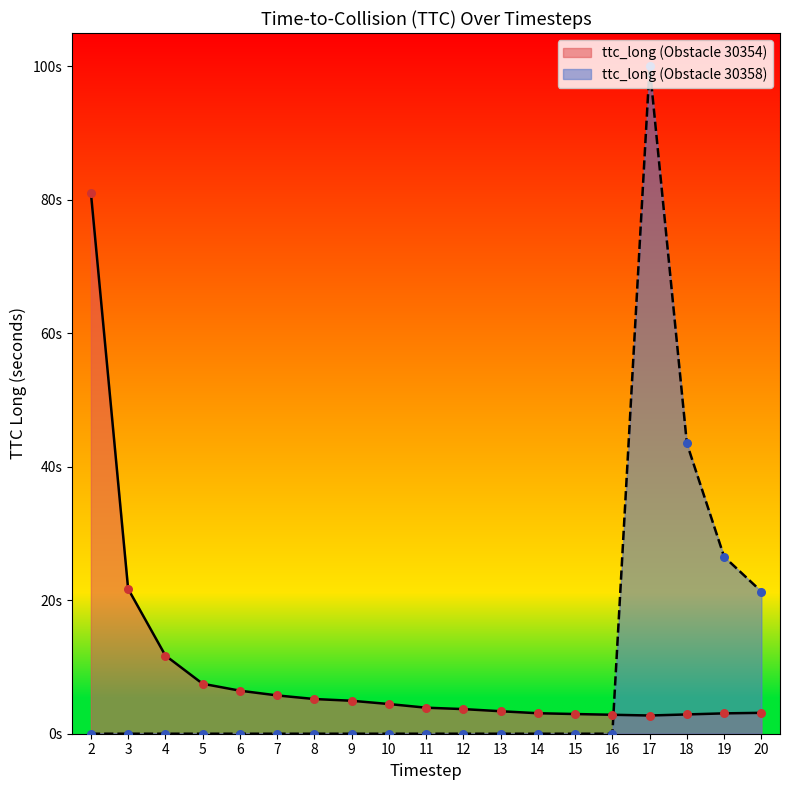

Which has a higher value, 8 or 6?

6